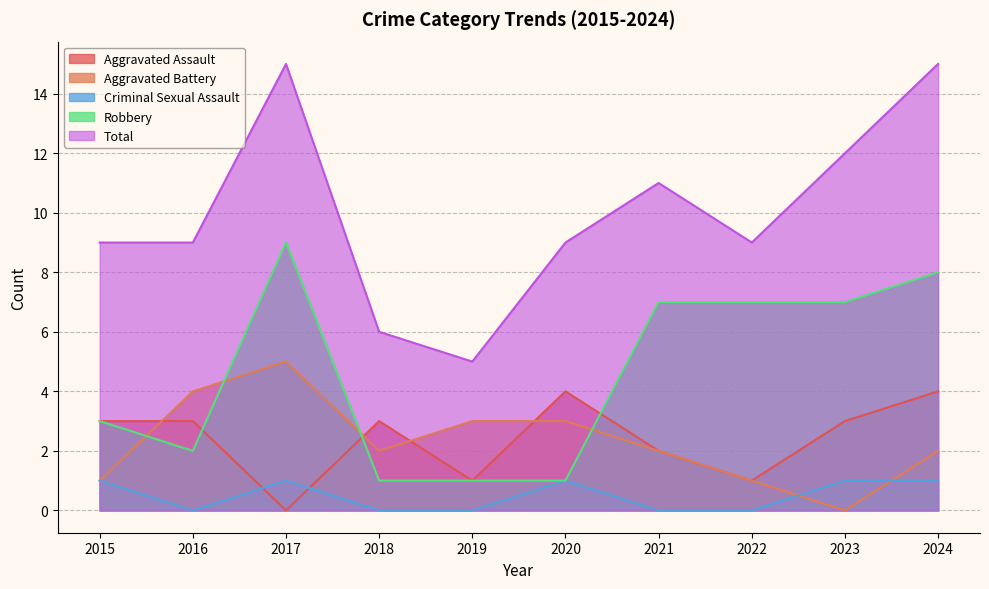

How many data points does each series have?

10